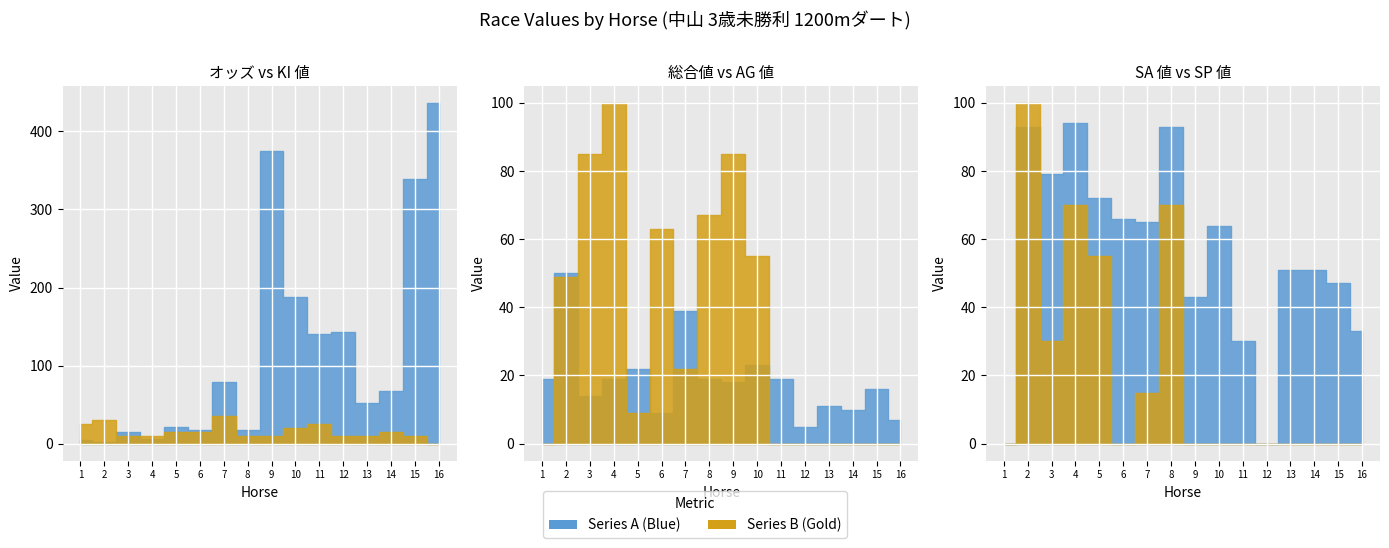

After their last crossing, which series has the higher values: SP 値 or オッズ?

オッズ